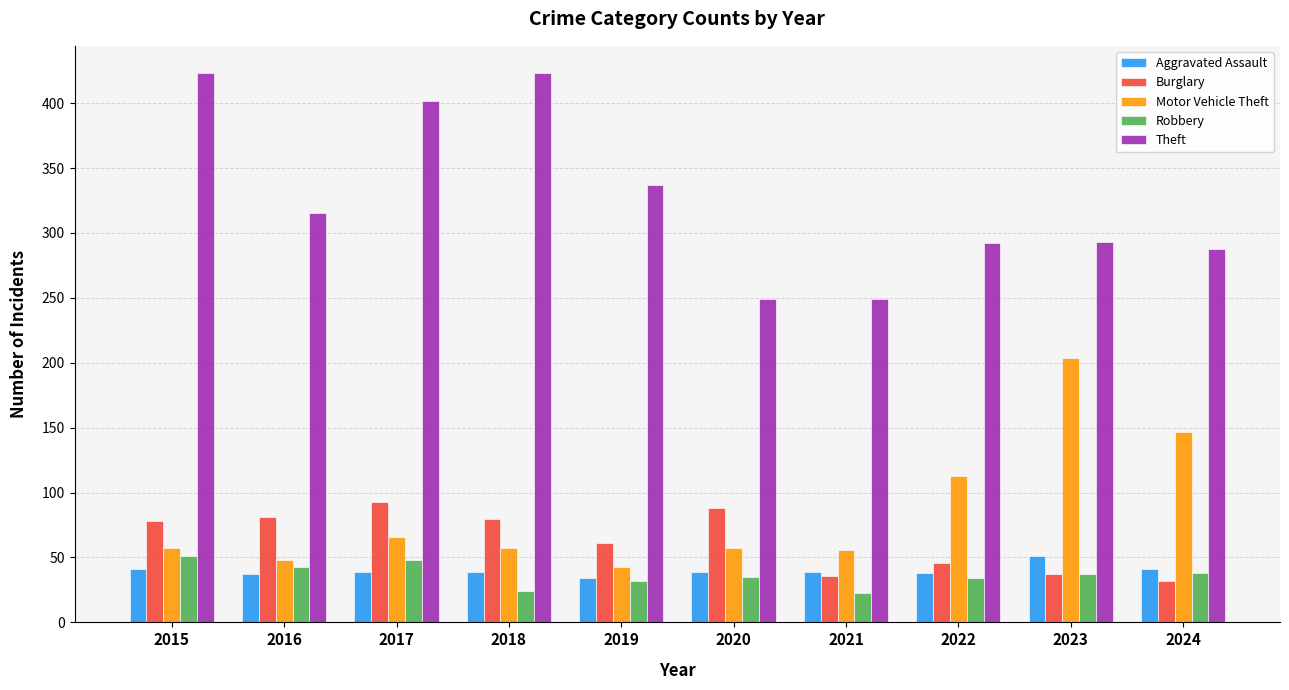

What is the average value of the Theft series?

327